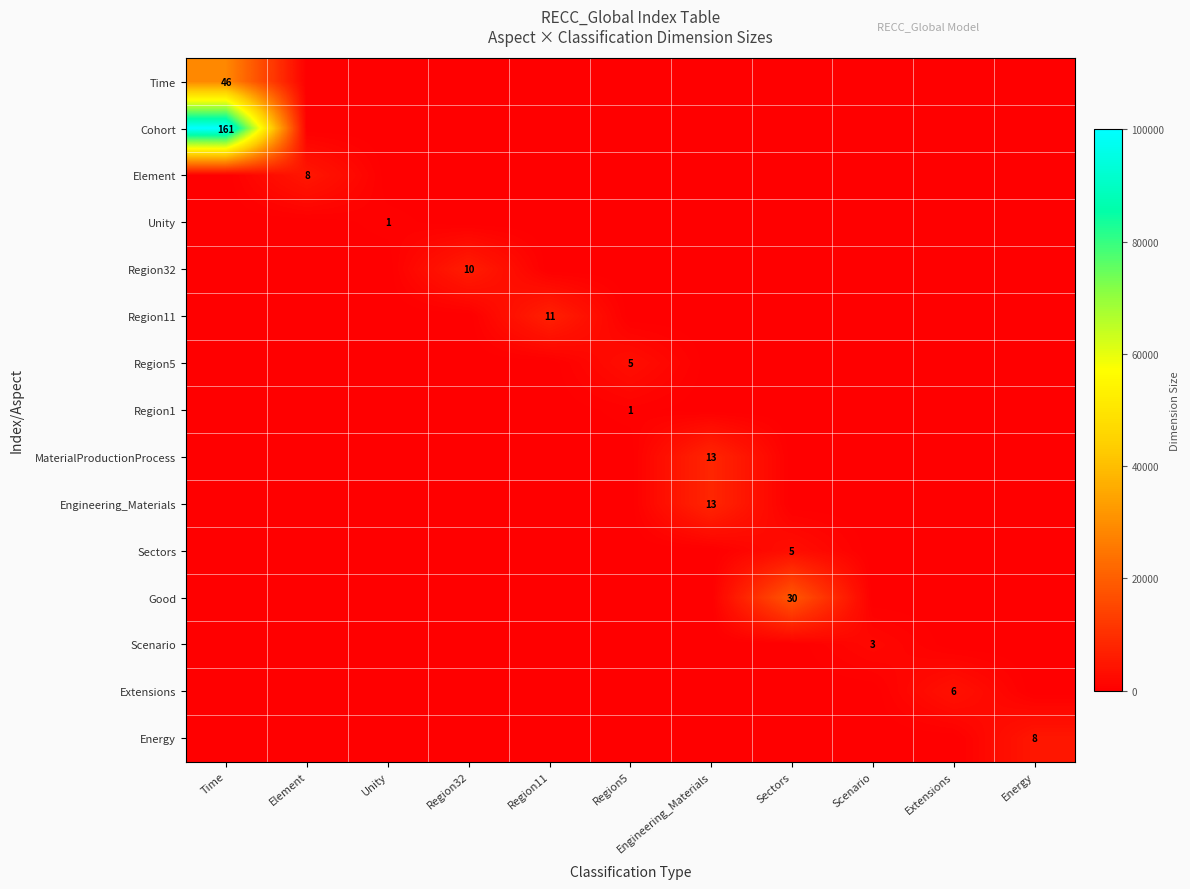

Is it true that Energy equals 0.0 at Extensions?

True